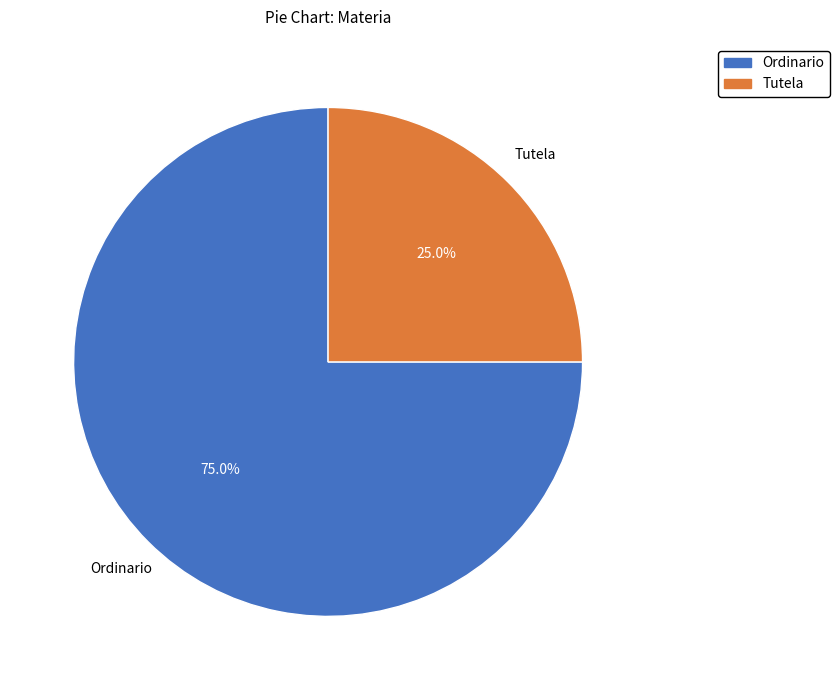

Which category has the smallest portion of the pie?

Tutela